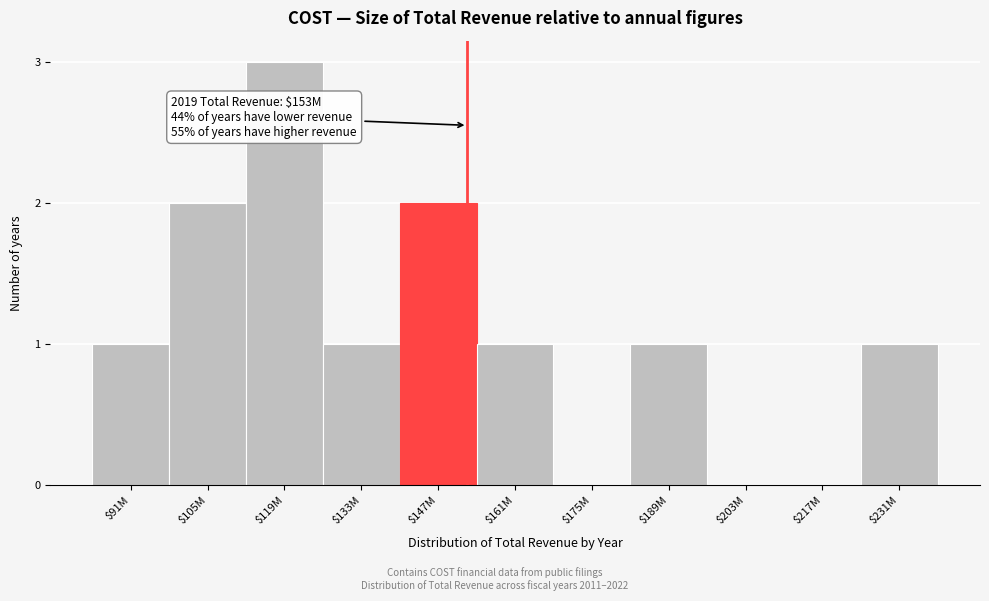

The chart shows a value of 1 at $91M. True or false?

True